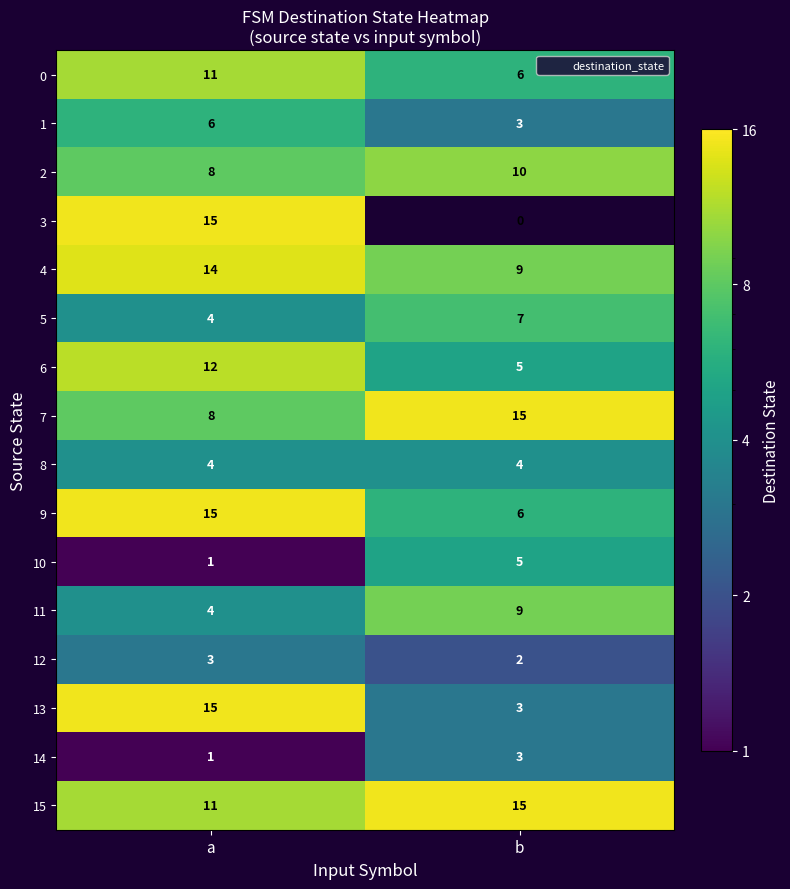

What is the difference between the 0 values at a and b?

5